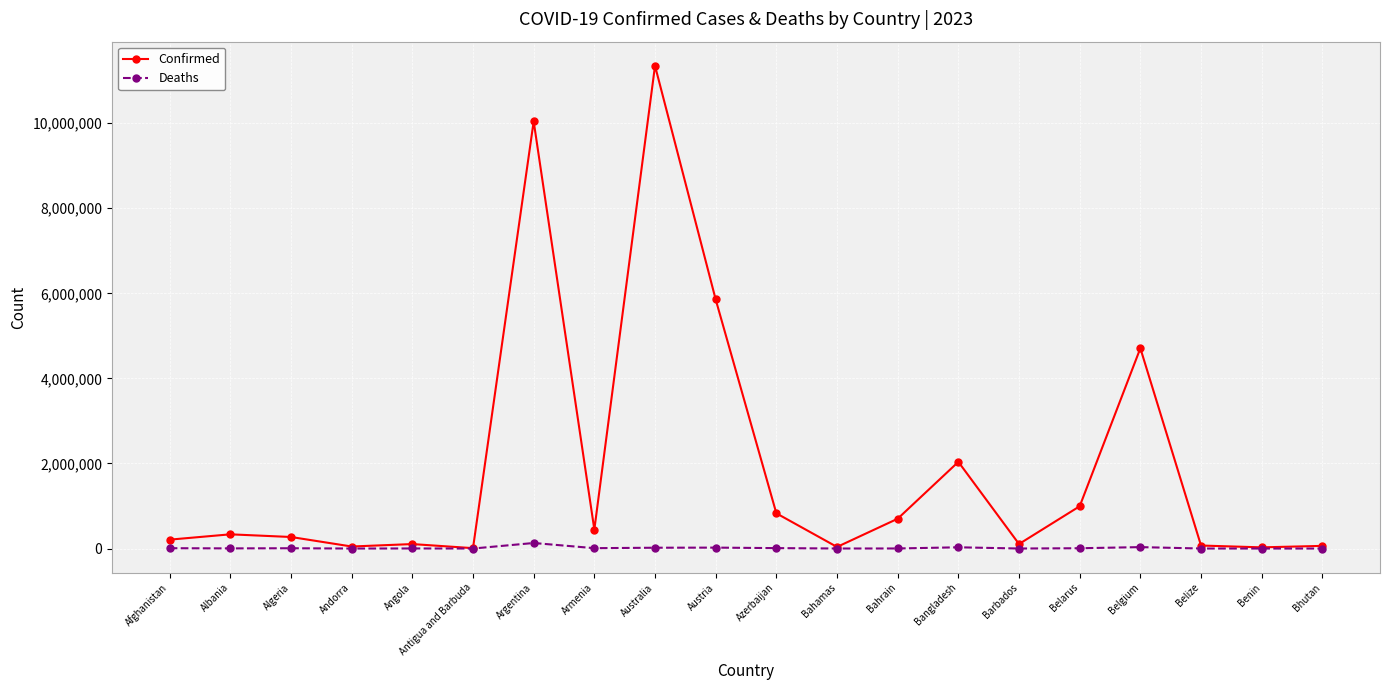

True or false: Confirmed has a value of 70721 at Belize.

True